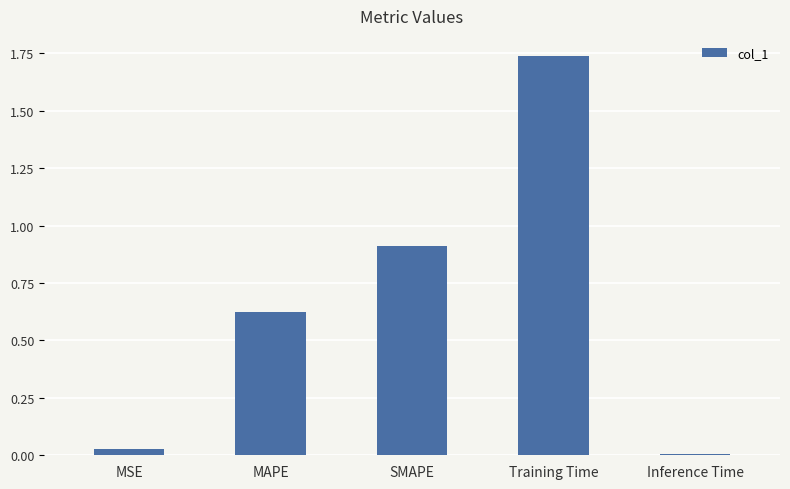

List the labels in order of value, largest first.

Training Time, SMAPE, MAPE, MSE, Inference Time